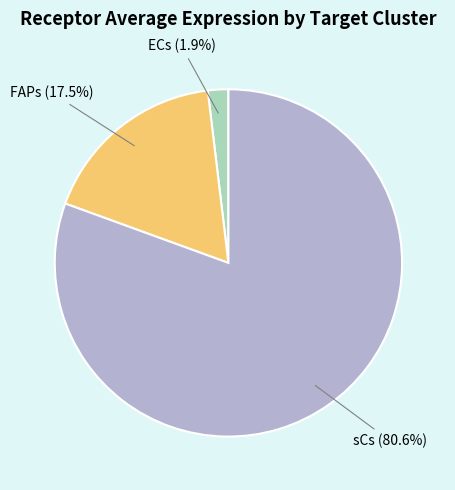

The FAPs slice represents 8% of the pie. True or false?

False